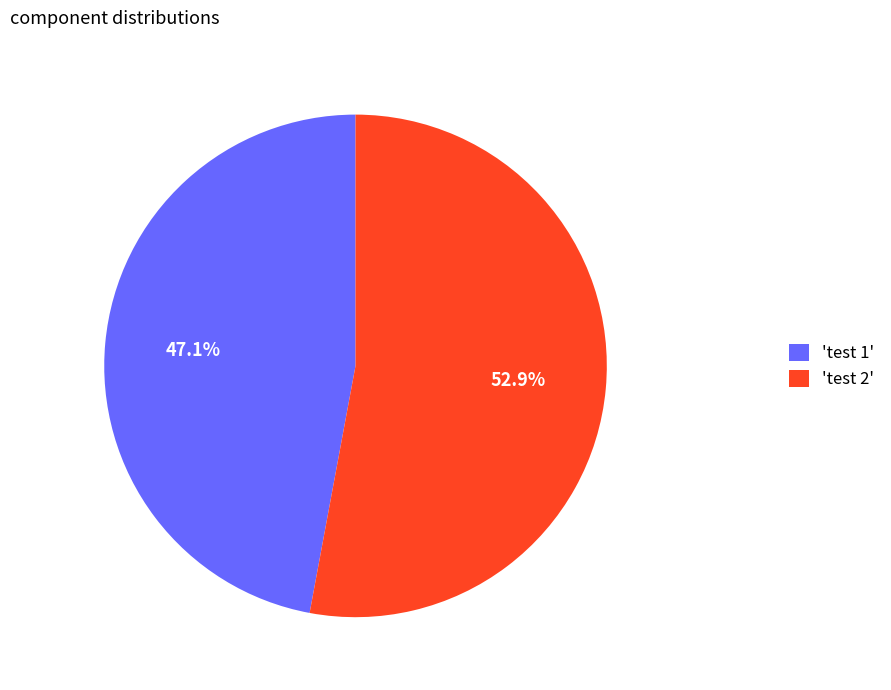

Which category accounts for the majority?

'test 2'